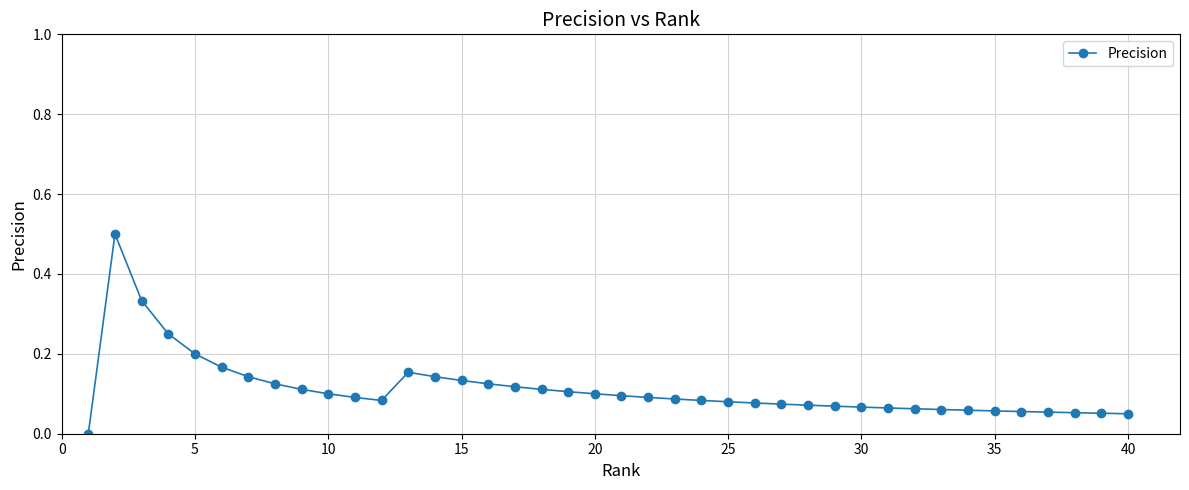

What is the maximum value shown in the chart?

0.5